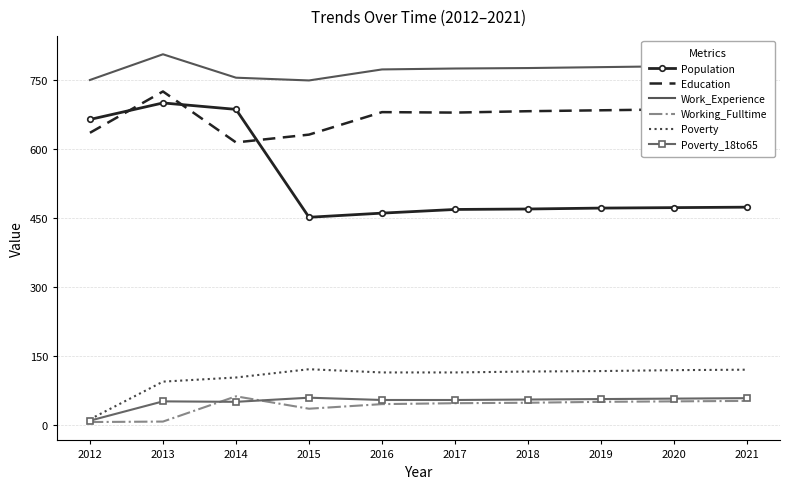

What value does the Population series have at 2017?

469